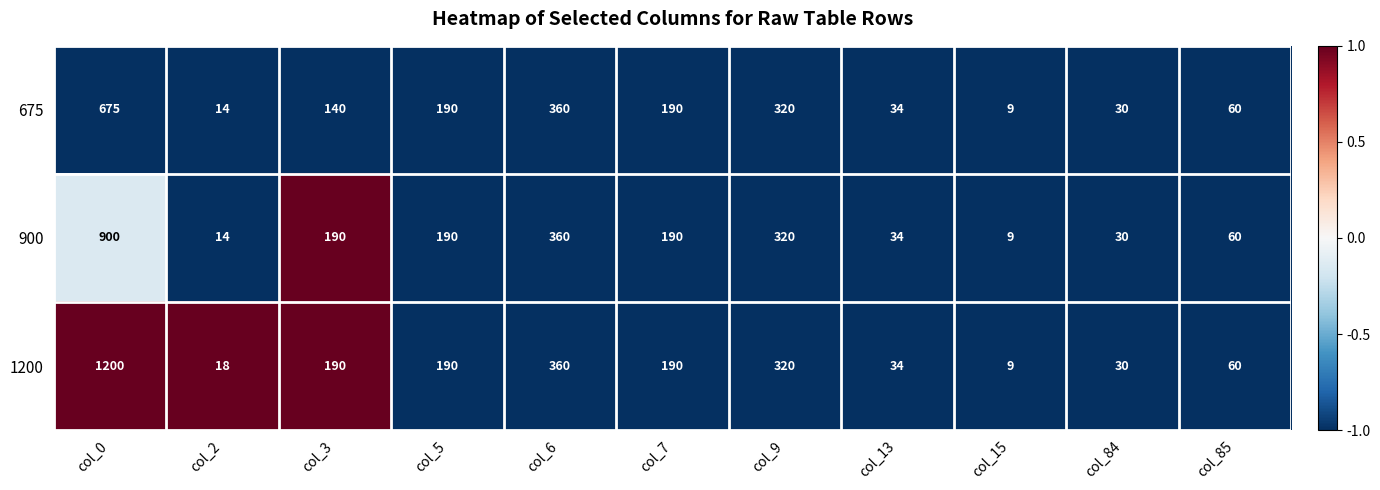

Count the number of data series in this chart.

3